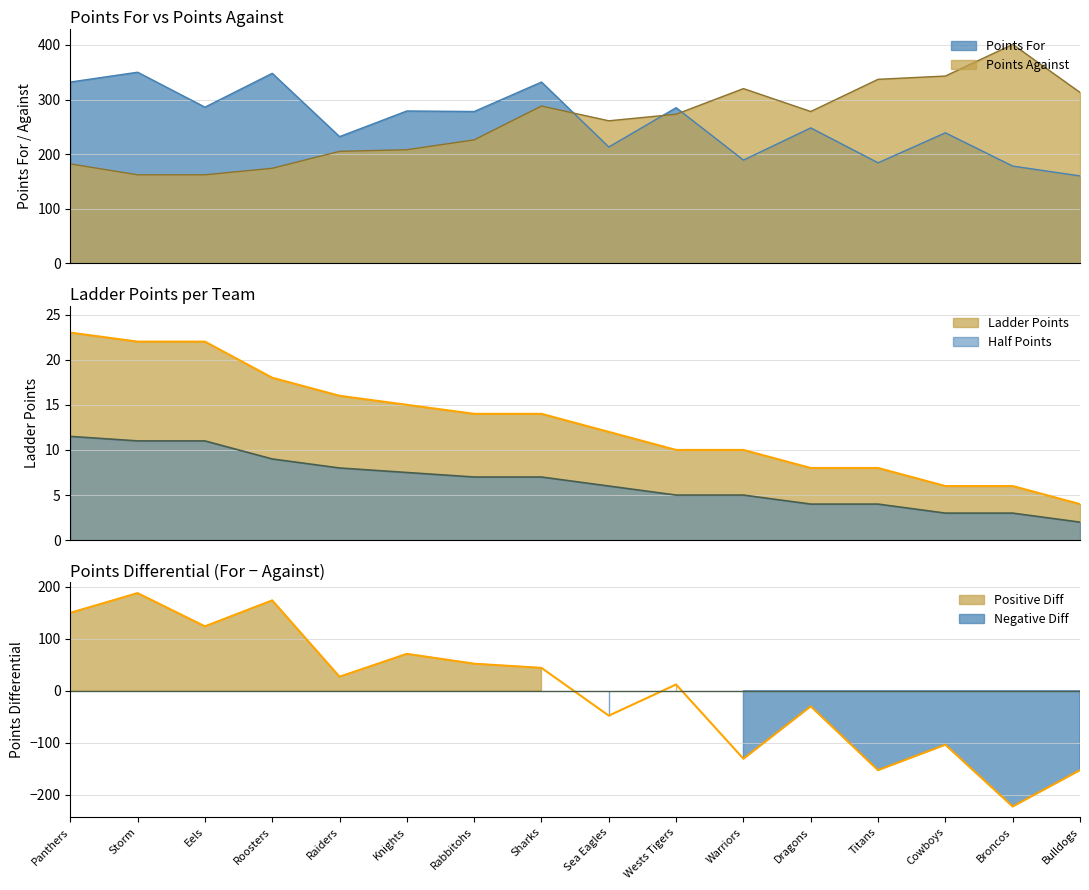

What is the label of the 7th point from the right?

Wests Tigers